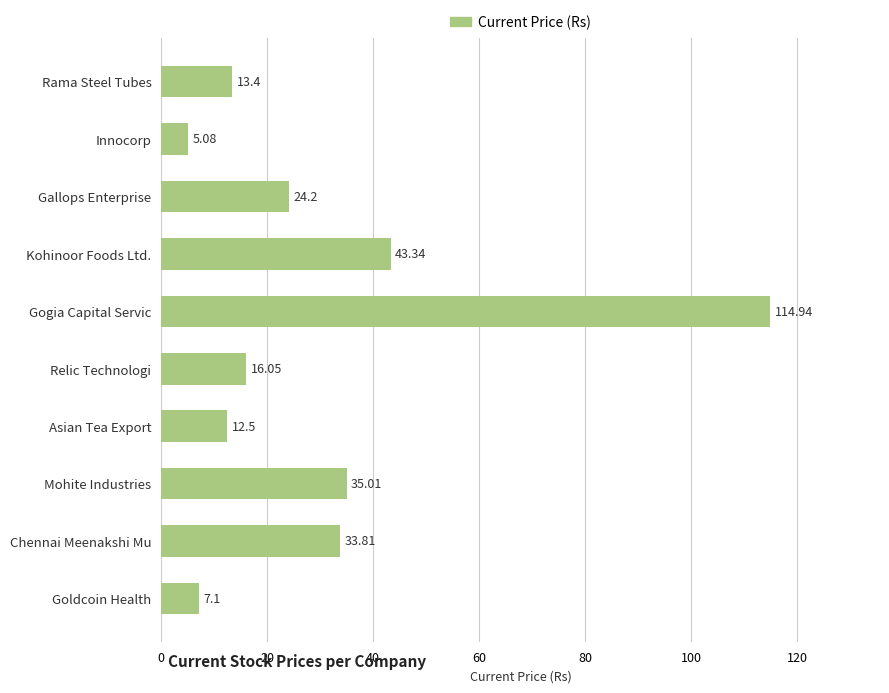

What is the difference between the maximum and minimum values?

109.9